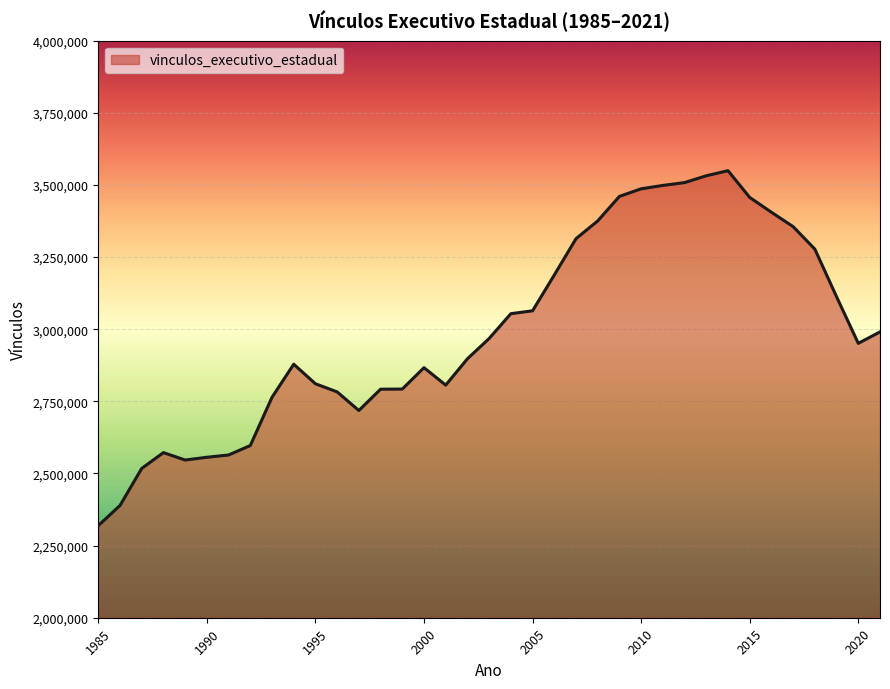

What is the difference between the maximum and minimum values?

1230339